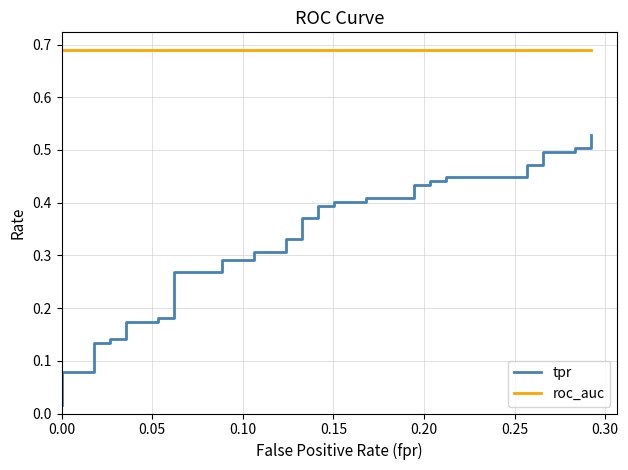

Is the value of tpr at 0.05 greater than the value of roc_auc at 36?

No